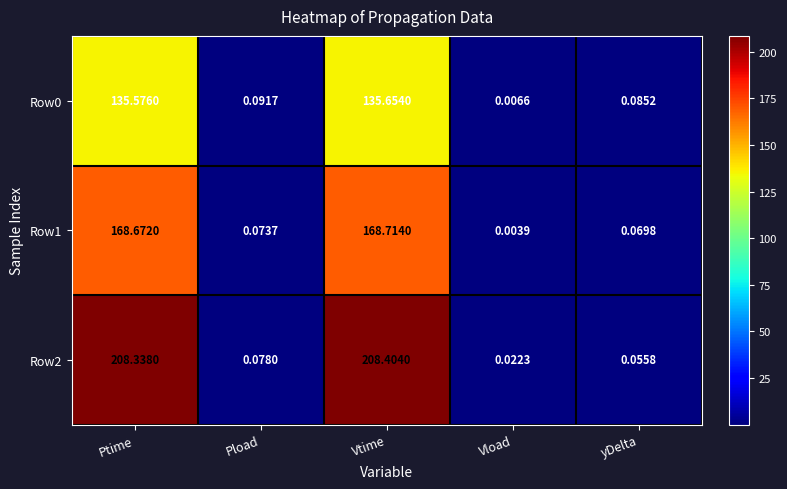

What is the total value across all series at yDelta?

0.2